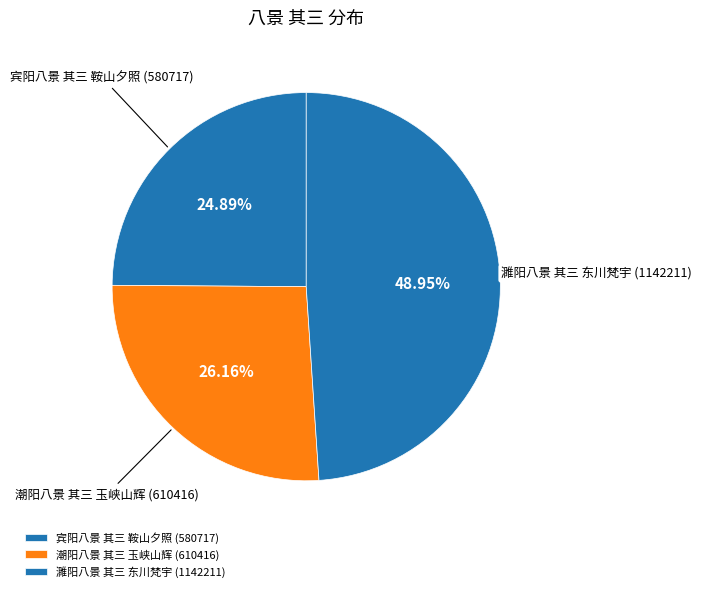

Does 濉阳八景 其三 东川梵宇 represent more than half of the total?

No